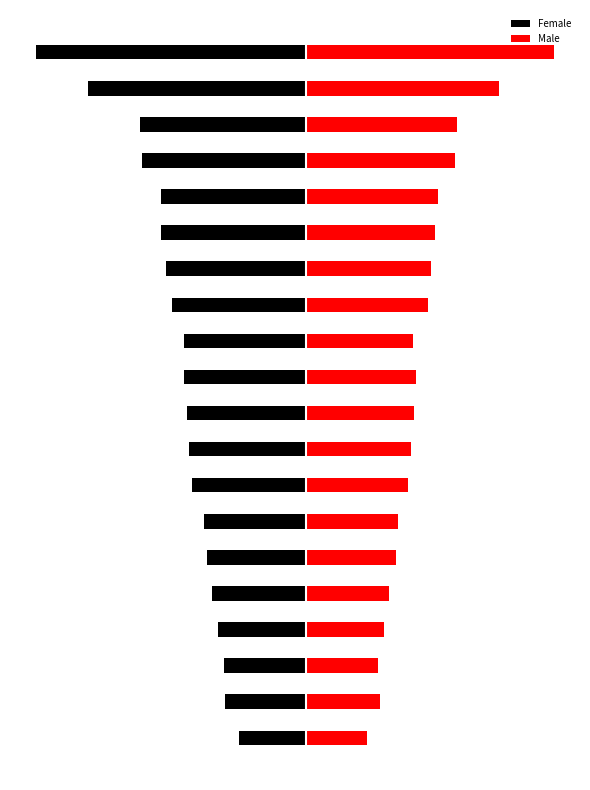

Reading right to left, extract all data points from this chart.

Female: -848.7	-685.8	-521.5	-515.8	-454.3	-454.3	-438.1	-420.6	-383.2	-382.5	-372.3	-367.7	-356.4	-320.8	-309.5	-293.0	-276.1	-257.6	-253.2	-210.3
Male: 782.0	608.0	475.6	471.4	416.3	408.7	396.0	383.8	338.5	346.8	342.0	330.7	323.0	289.6	284.7	263.4	247.6	227.9	233.9	193.0